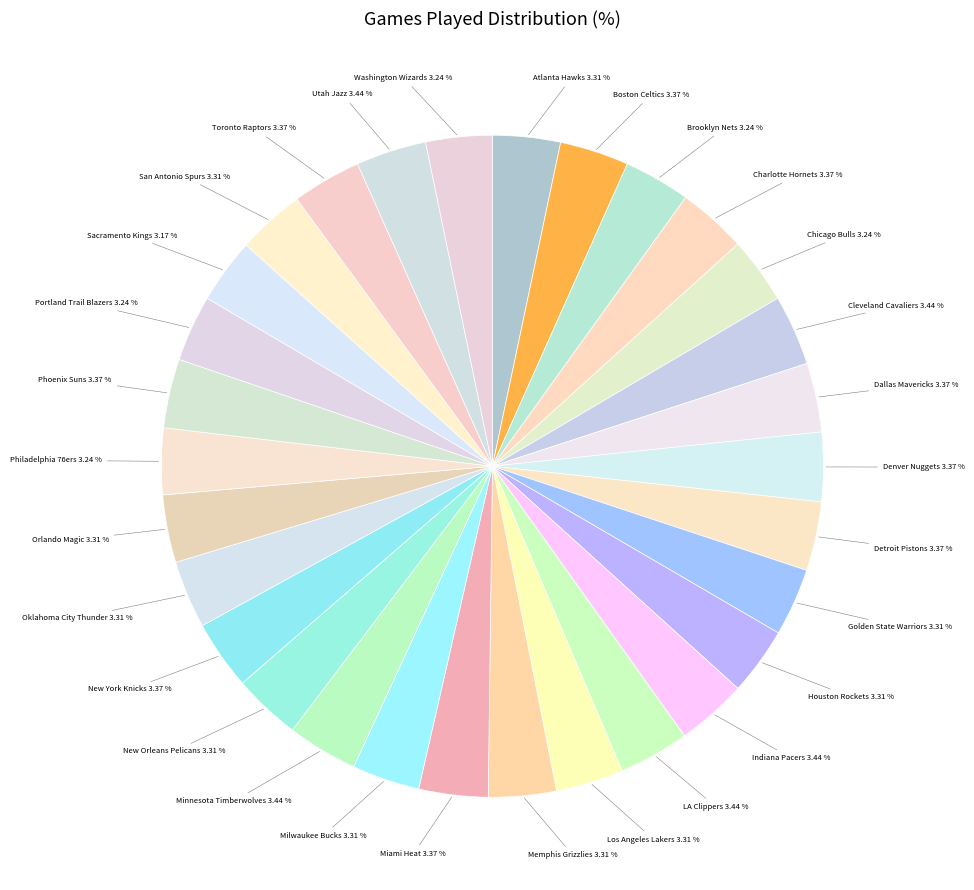

Is the sum of Oklahoma City Thunder and Utah Jazz greater than half?

No